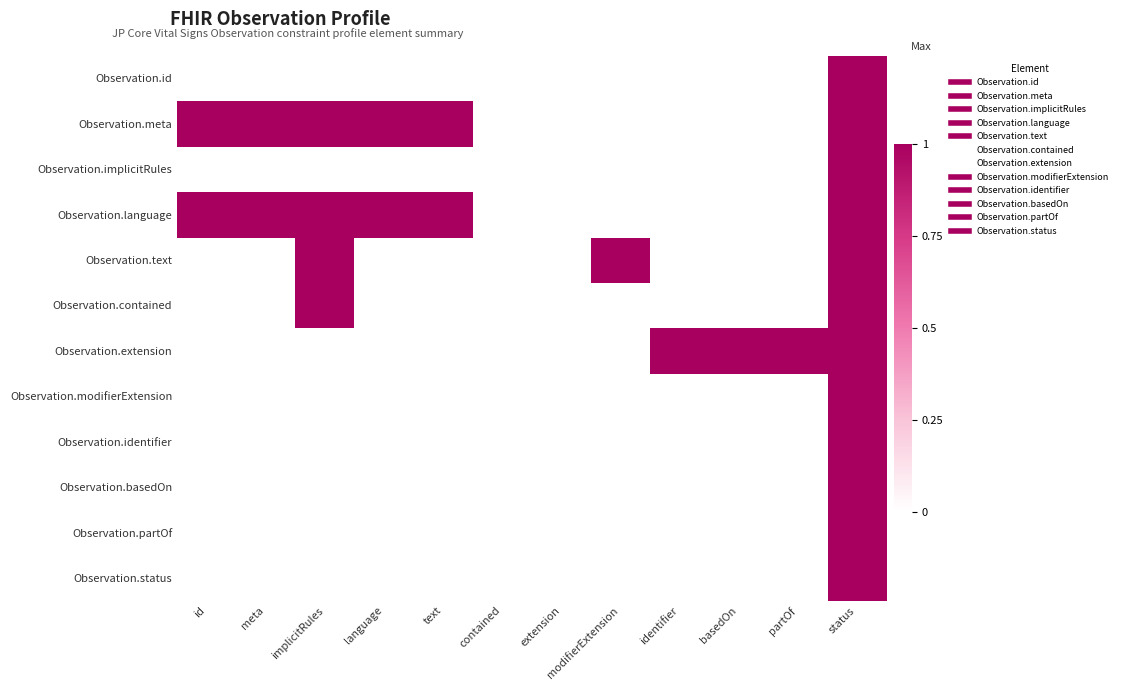

Reading left to right, list all the values displayed in this chart.

Observation.id: id=0	meta=0	implicitRules=0	language=0	text=0	contained=0	extension=0	modifierExtension=0	identifier=0	basedOn=0	partOf=0	status=1
Observation.meta: id=1	meta=1	implicitRules=1	language=1	text=1	contained=0	extension=0	modifierExtension=0	identifier=0	basedOn=0	partOf=0	status=1
Observation.implicitRules: id=0	meta=0	implicitRules=0	language=0	text=0	contained=0	extension=0	modifierExtension=0	identifier=0	basedOn=0	partOf=0	status=1
Observation.language: id=1	meta=1	implicitRules=1	language=1	text=1	contained=0	extension=0	modifierExtension=0	identifier=0	basedOn=0	partOf=0	status=1
Observation.text: id=0	meta=0	implicitRules=1	language=0	text=0	contained=0	extension=0	modifierExtension=1	identifier=0	basedOn=0	partOf=0	status=1
Observation.contained: id=0	meta=0	implicitRules=1	language=0	text=0	contained=0	extension=0	modifierExtension=0	identifier=0	basedOn=0	partOf=0	status=1
Observation.extension: id=0	meta=0	implicitRules=0	language=0	text=0	contained=0	extension=0	modifierExtension=0	identifier=1	basedOn=1	partOf=1	status=1
Observation.modifierExtension: id=0	meta=0	implicitRules=0	language=0	text=0	contained=0	extension=0	modifierExtension=0	identifier=0	basedOn=0	partOf=0	status=1
Observation.identifier: id=0	meta=0	implicitRules=0	language=0	text=0	contained=0	extension=0	modifierExtension=0	identifier=0	basedOn=0	partOf=0	status=1
Observation.basedOn: id=0	meta=0	implicitRules=0	language=0	text=0	contained=0	extension=0	modifierExtension=0	identifier=0	basedOn=0	partOf=0	status=1
Observation.partOf: id=0	meta=0	implicitRules=0	language=0	text=0	contained=0	extension=0	modifierExtension=0	identifier=0	basedOn=0	partOf=0	status=1
Observation.status: id=0	meta=0	implicitRules=0	language=0	text=0	contained=0	extension=0	modifierExtension=0	identifier=0	basedOn=0	partOf=0	status=1